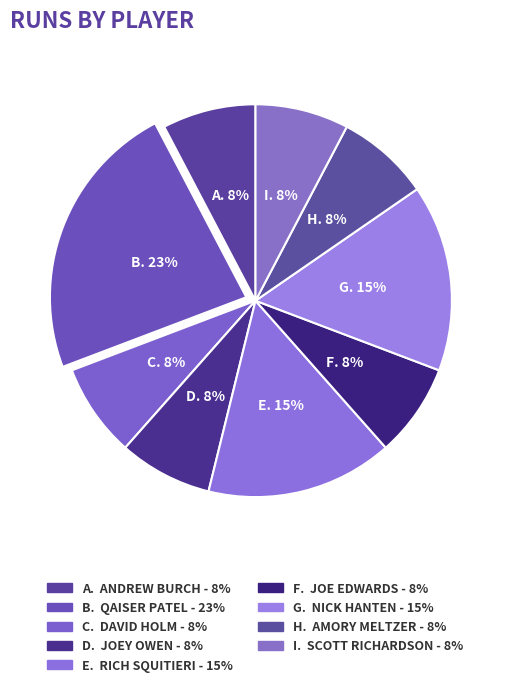

What is the largest slice in the pie chart?

Qaiser Patel